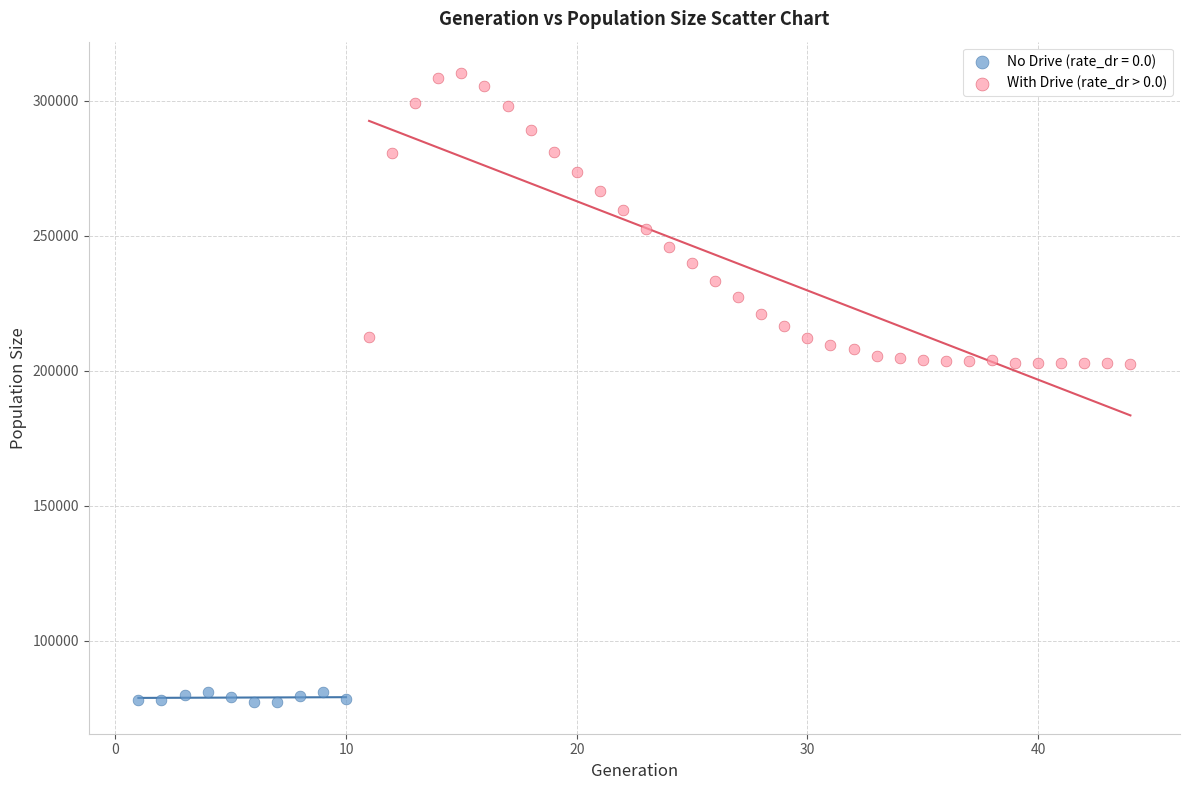

Which series contains the highest Y value?

With Drive (rate_dr > 0.0)